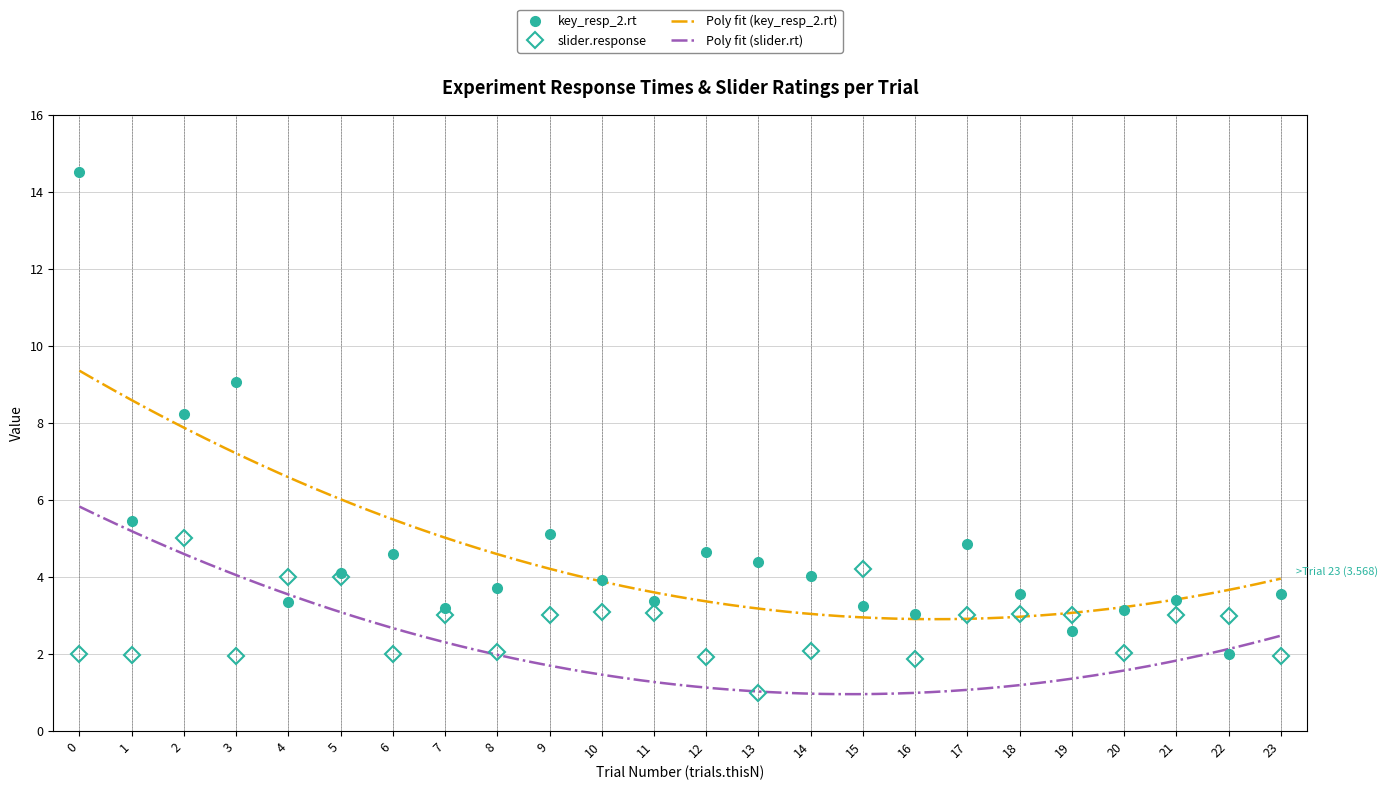

Reading left to right, what are all the values shown in this chart?

key_resp_2.rt: 14.5	5.5	8.2	9.1	3.4	4.1	4.6	3.2	3.7	5.1	3.9	3.4	4.7	4.4	4.0	3.2	3.0	4.9	3.6	2.6	3.1	3.4	2.0	3.6
slider.response: 2.0	2.0	5.0	2.0	4.0	4.0	2.0	3.0	2.0	3.0	3.1	3.1	1.9	1.0	2.1	4.2	1.9	3.0	3.0	3.0	2.0	3.0	3.0	1.9